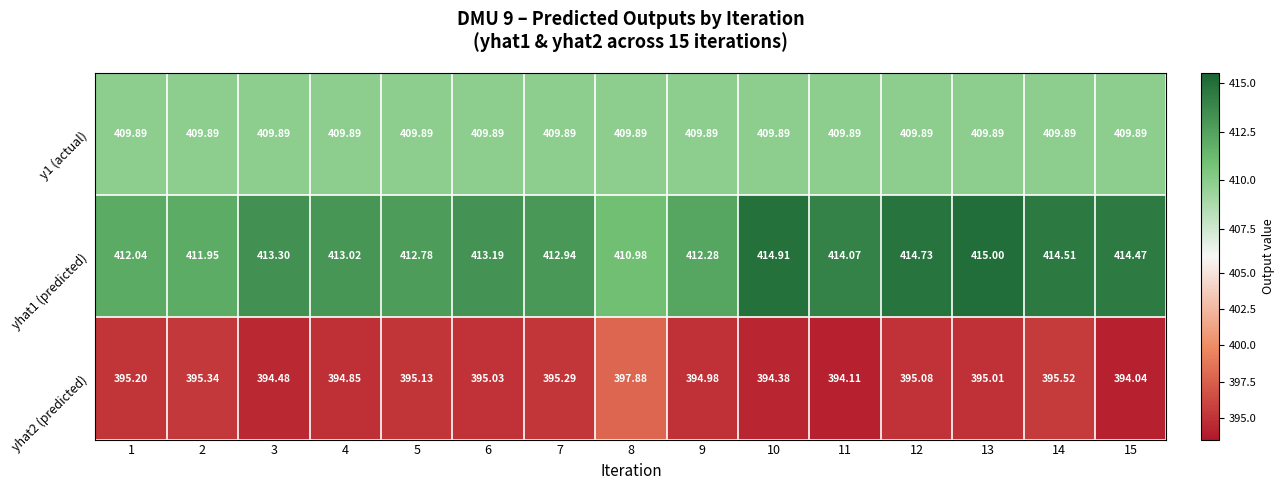

What is the difference between the highest and lowest values at 2?

16.6